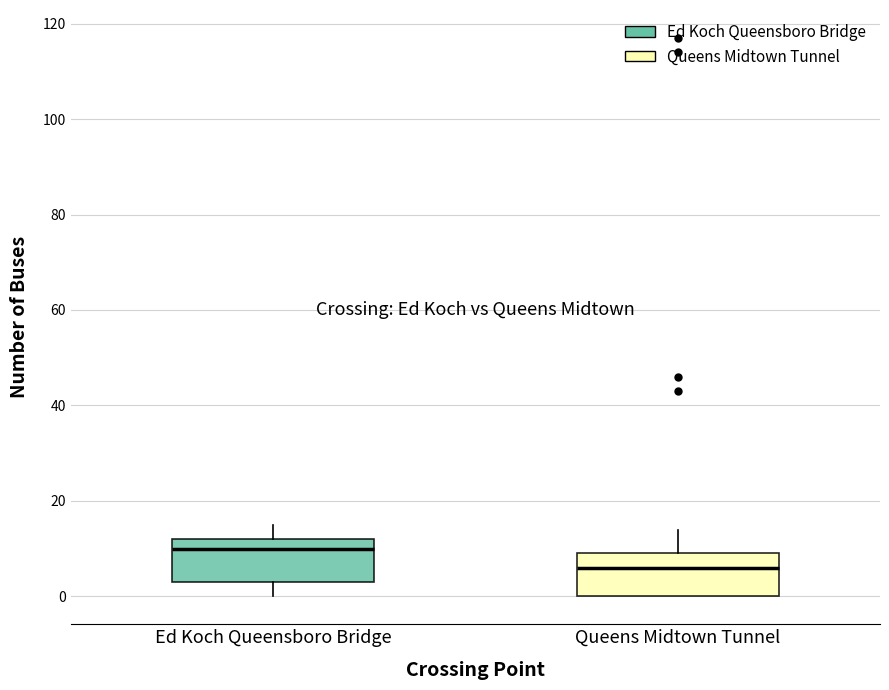

Which box has the lowest median line?

Queens Midtown Tunnel